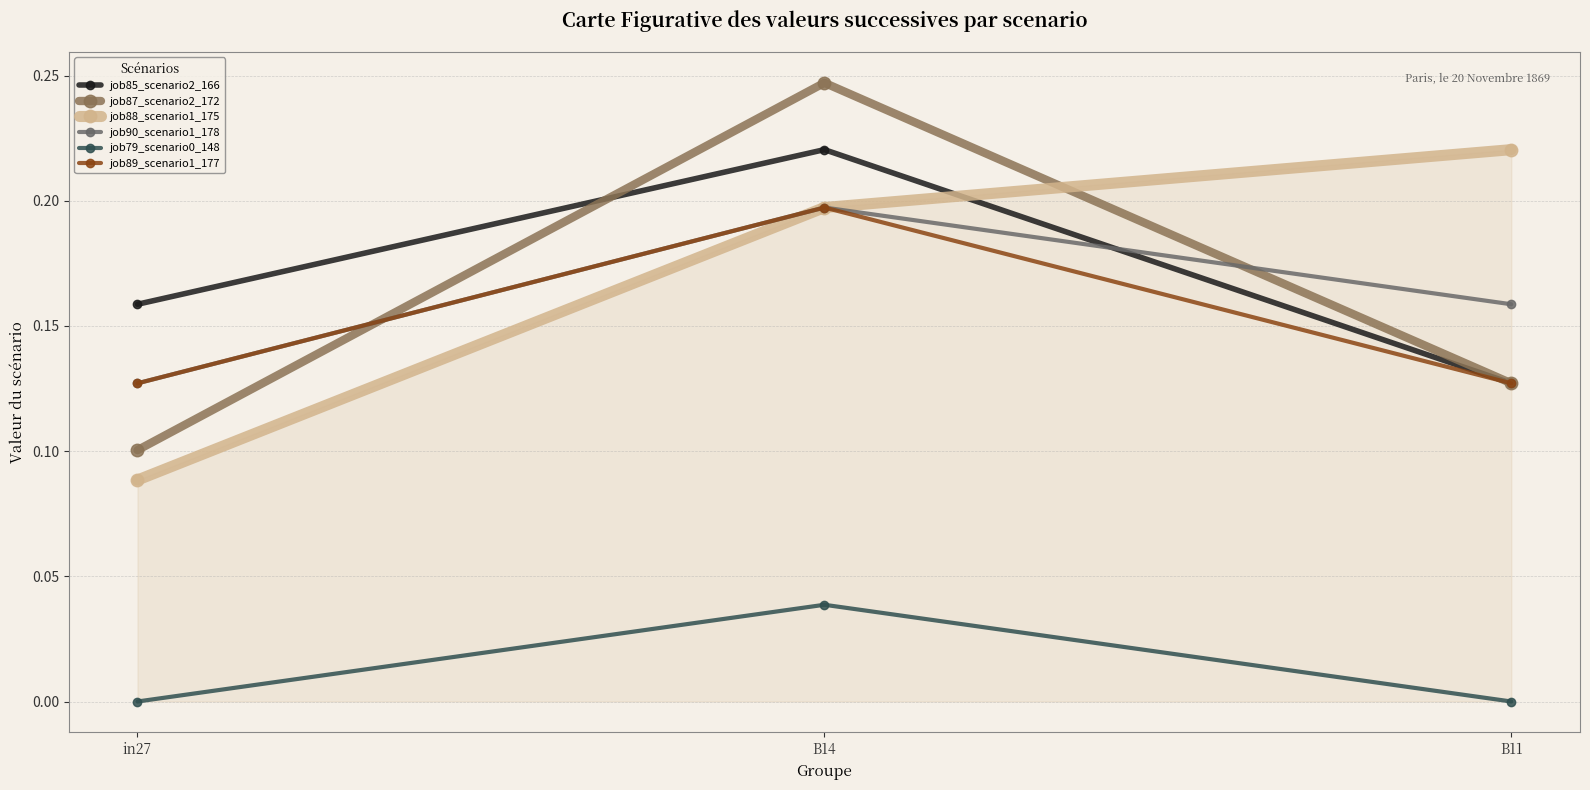

Is the value of job89_scenario1_177 at in27 greater than the value of job88_scenario1_175 at in27?

Yes